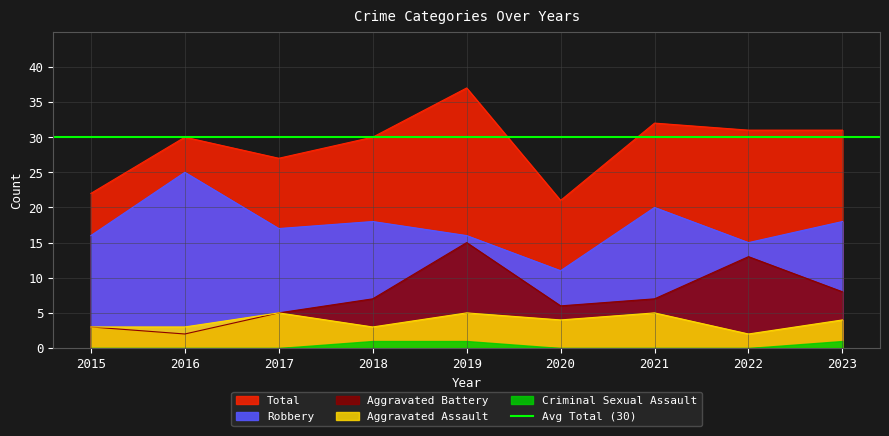

The value of Aggravated Battery at 2022 is 21. True or false?

False